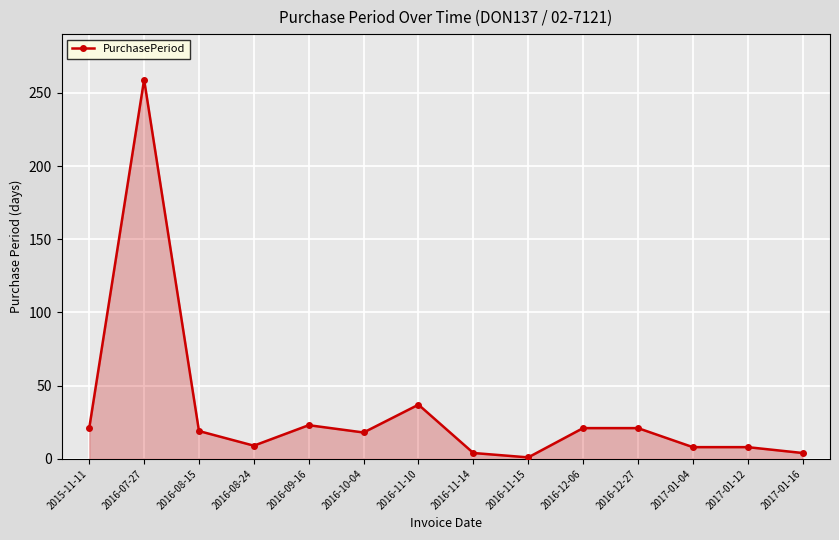

What is the sum of all values?

453